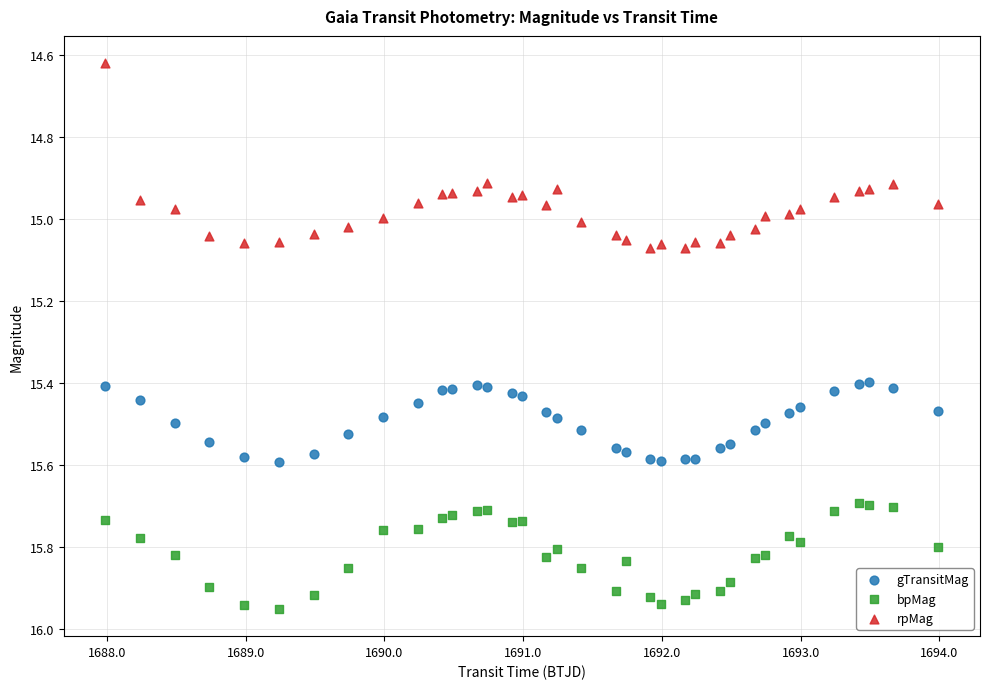

Which series contains the highest Y value?

bpMag